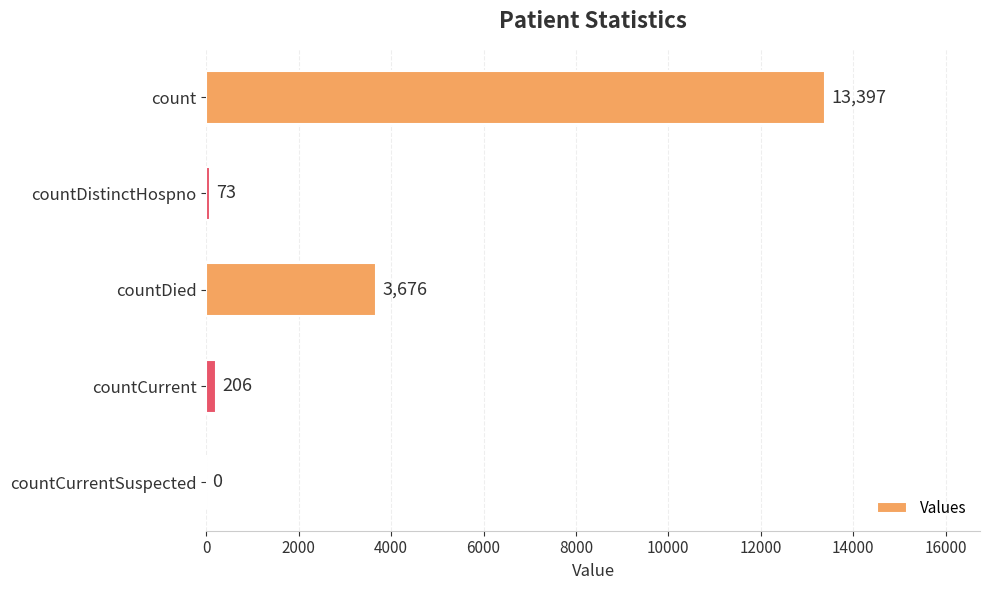

Reading bottom to top, extract all data points from this chart.

countCurrentSuspected=0	countCurrent=206	countDied=3676	countDistinctHospno=73	count=13397